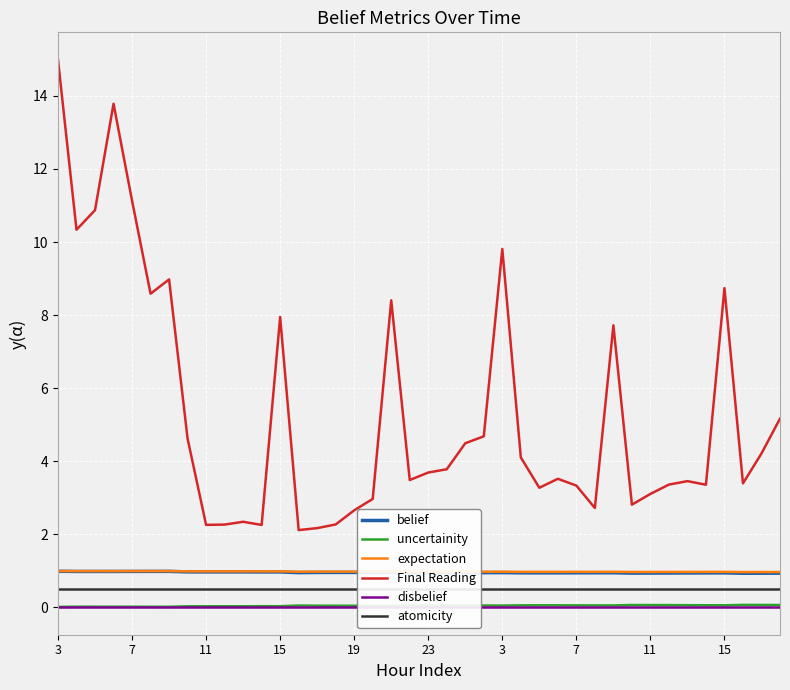

At how many categories does at least one series exceed 0?

40